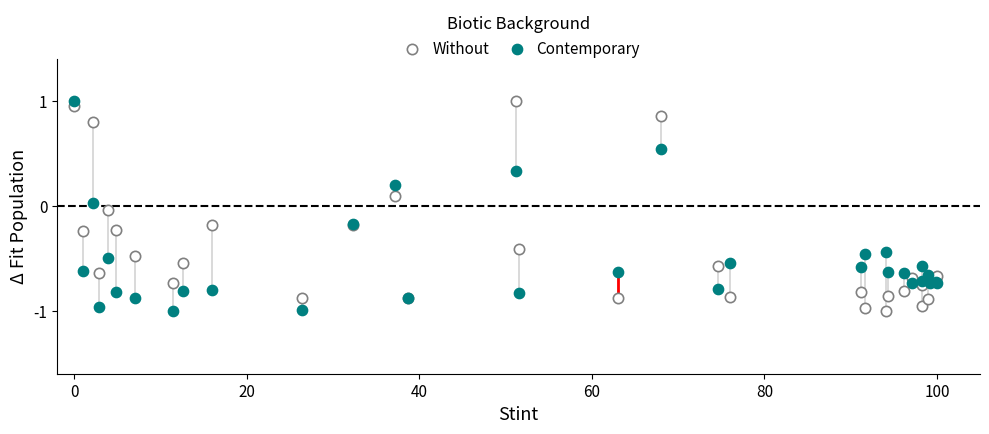

What are all the series names shown in the legend?

Without, Contemporary